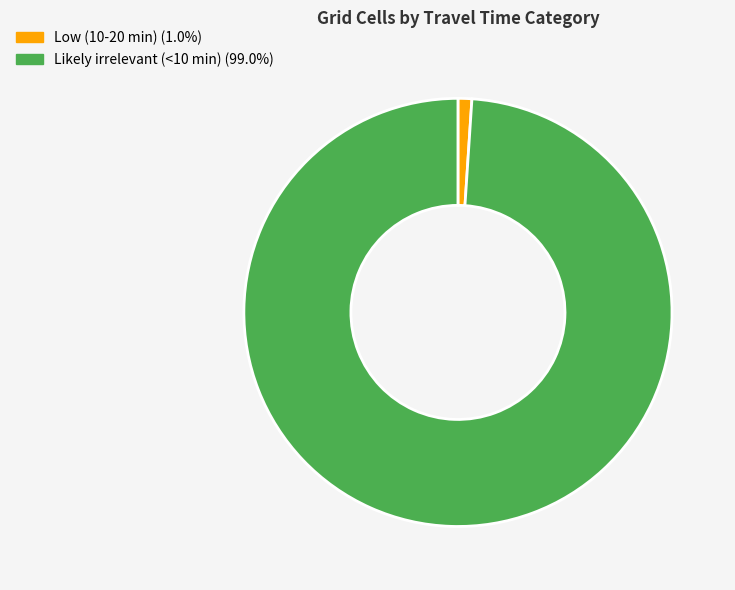

Is there a majority slice in this chart?

Yes